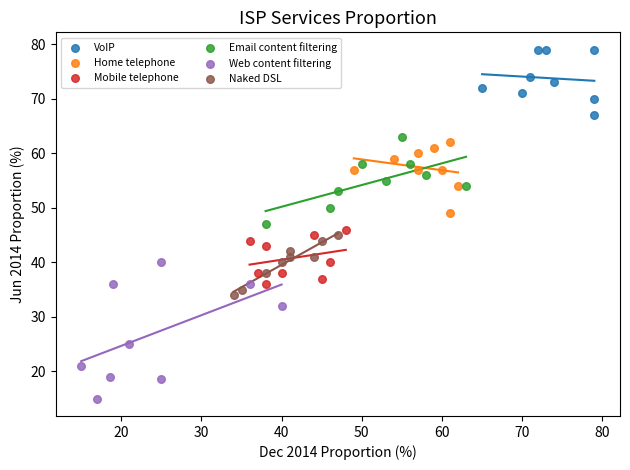

Which series reaches the maximum Y coordinate?

VoIP